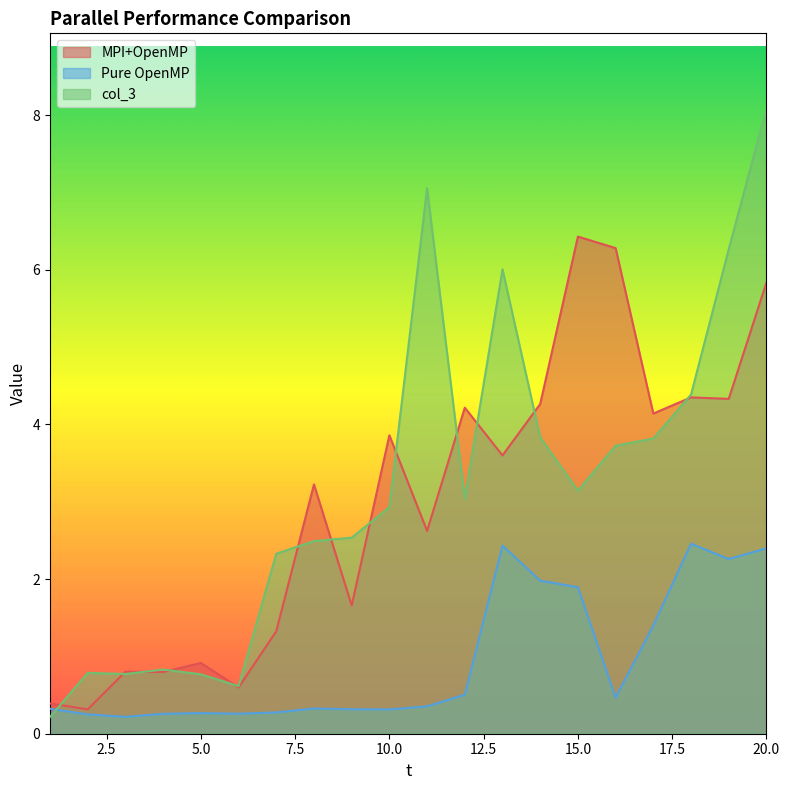

Which series has the largest total across all categories?

col_3